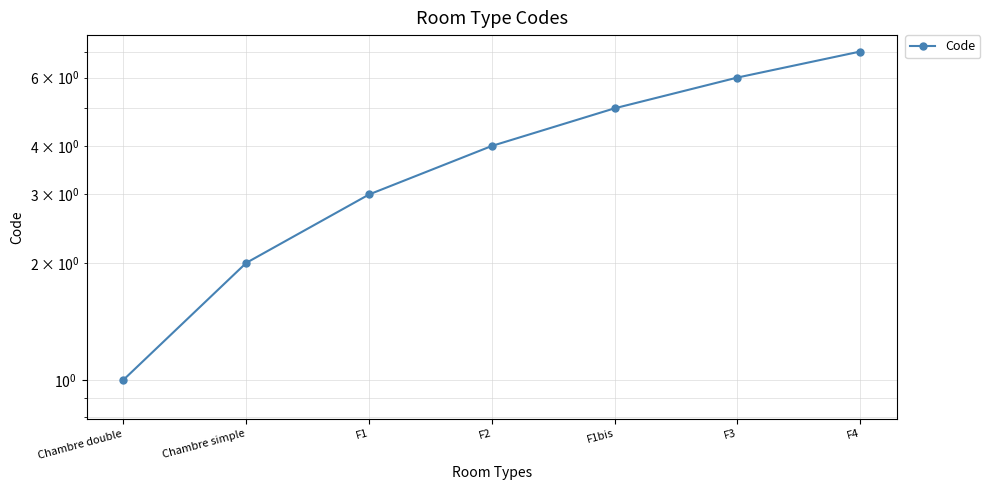

What is the maximum value shown in the chart?

7